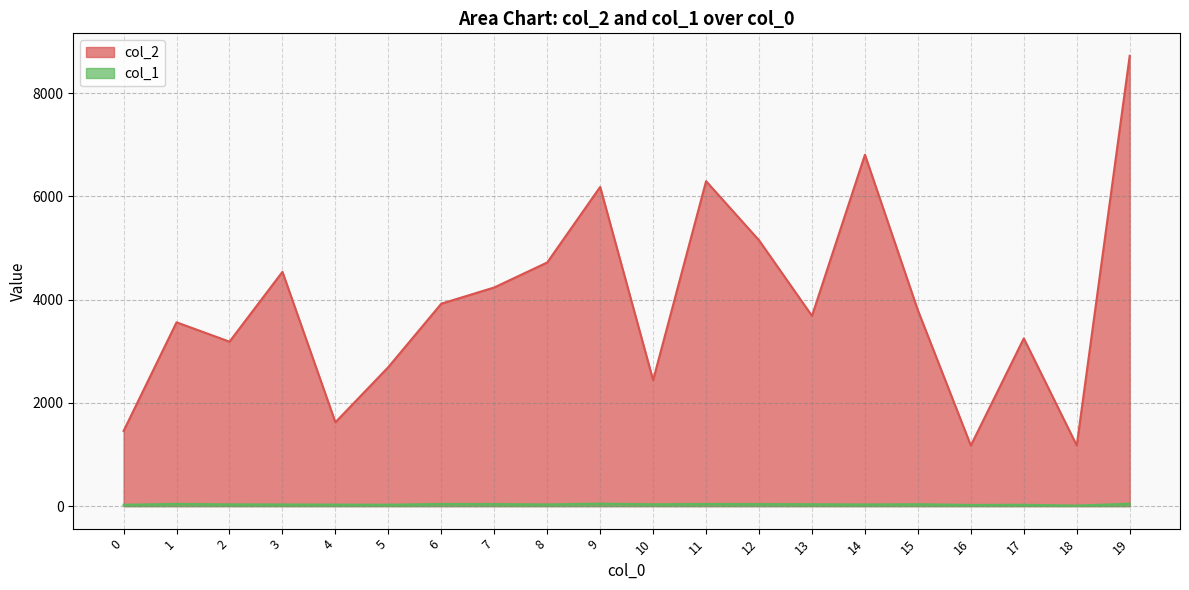

Reading left to right, transcribe all the data shown in this chart.

col_2: 1456	3560	3185	4538	1624	2693	3921	4235	4719	6182	2440	6294	5149	3685	6806	3793	1174	3249	1175	8721
col_1: 26	43	34	32	29	27	42	40	33	48	36	42	39	37	32	37	23	26	11	47